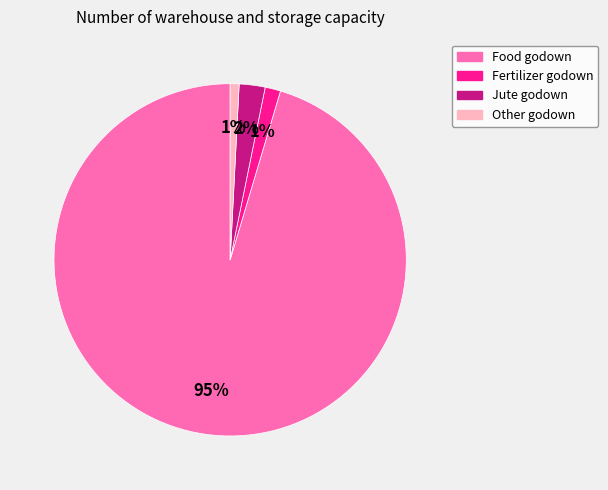

To the nearest percent, what is the average slice percentage?

25%